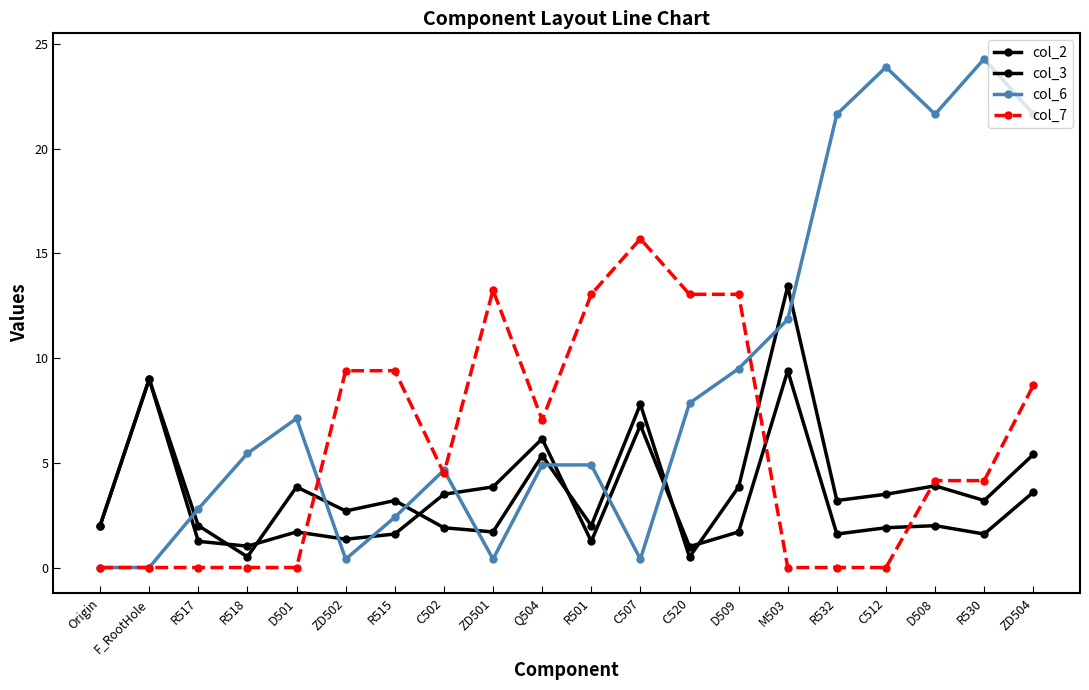

Is this an area chart (filled region under the line)?

No